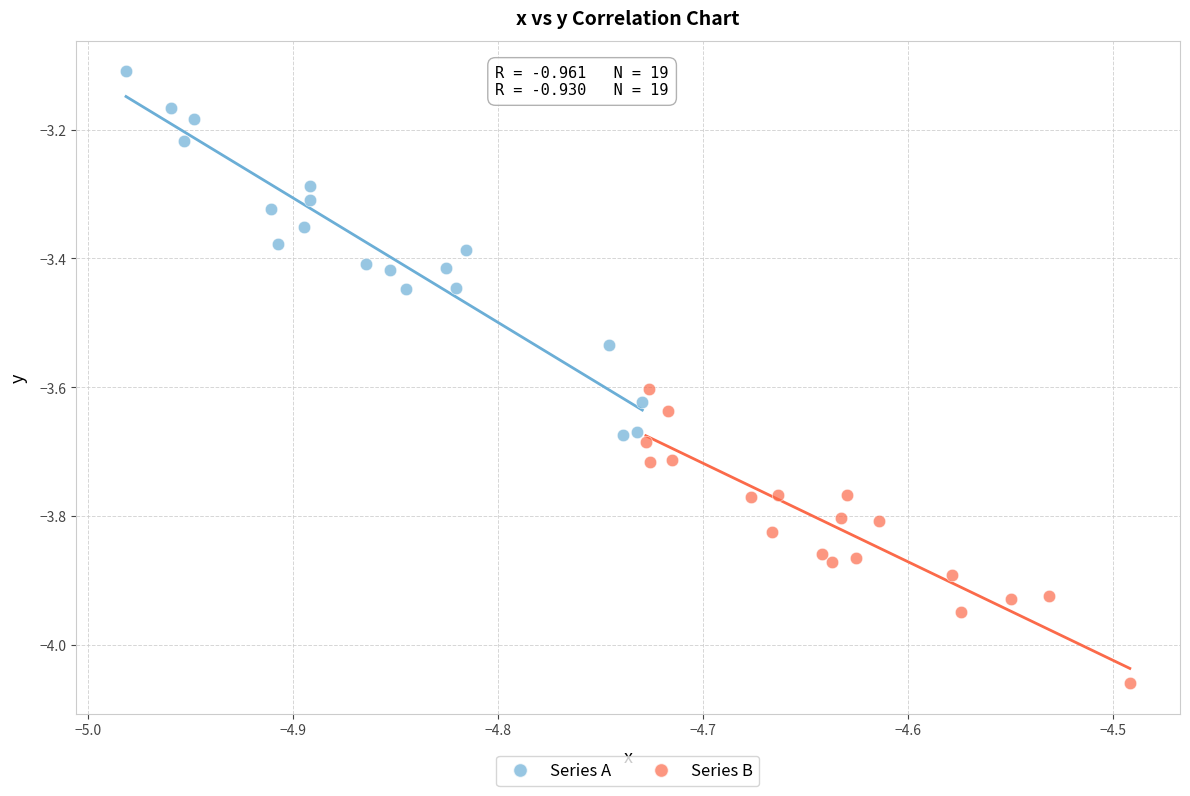

What are all the series names shown in the legend?

Series A, Series B